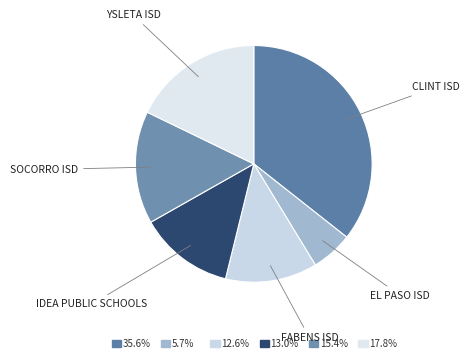

Is there a majority slice in this chart?

No